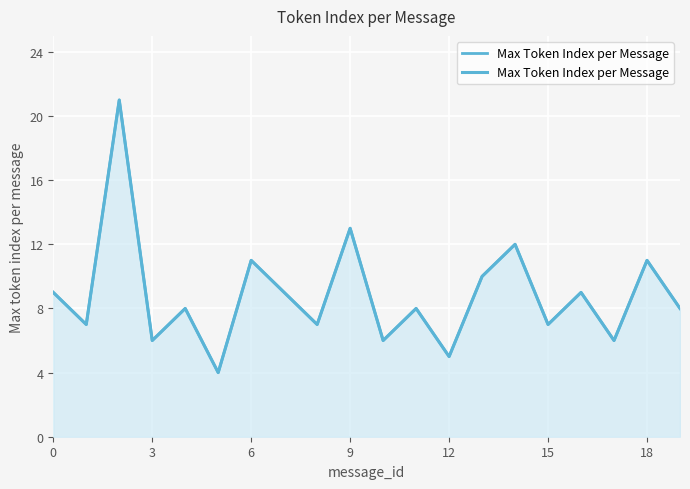

What is the ratio of the value at 9 to the value at 16?

1.4